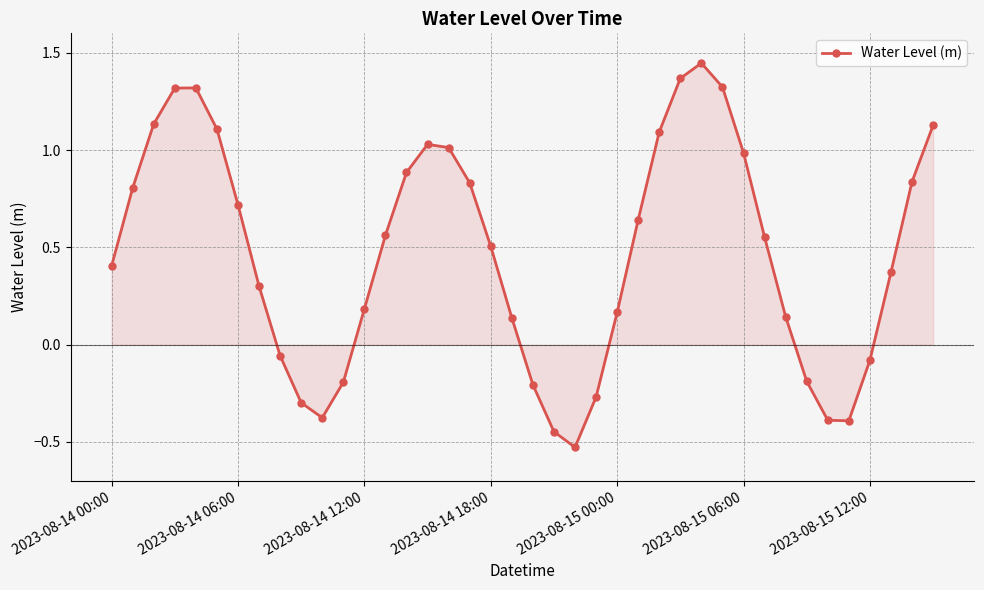

True or false: the data has more than 0 interior local peaks.

True